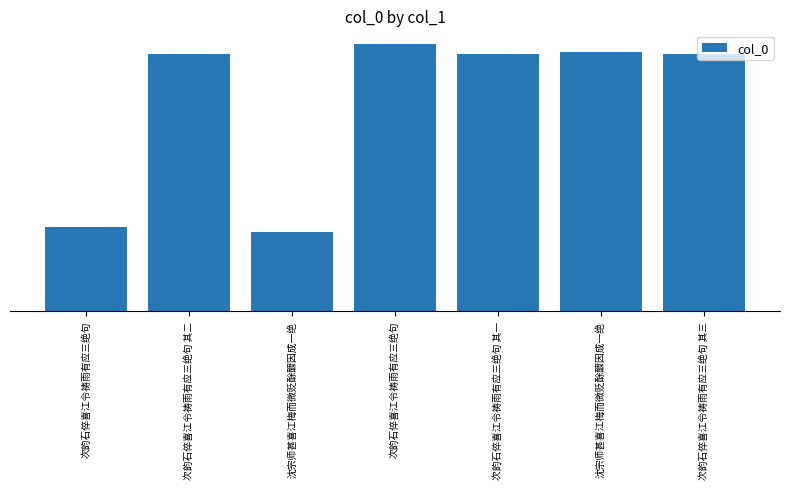

Does the chart contain stacked bars?

No